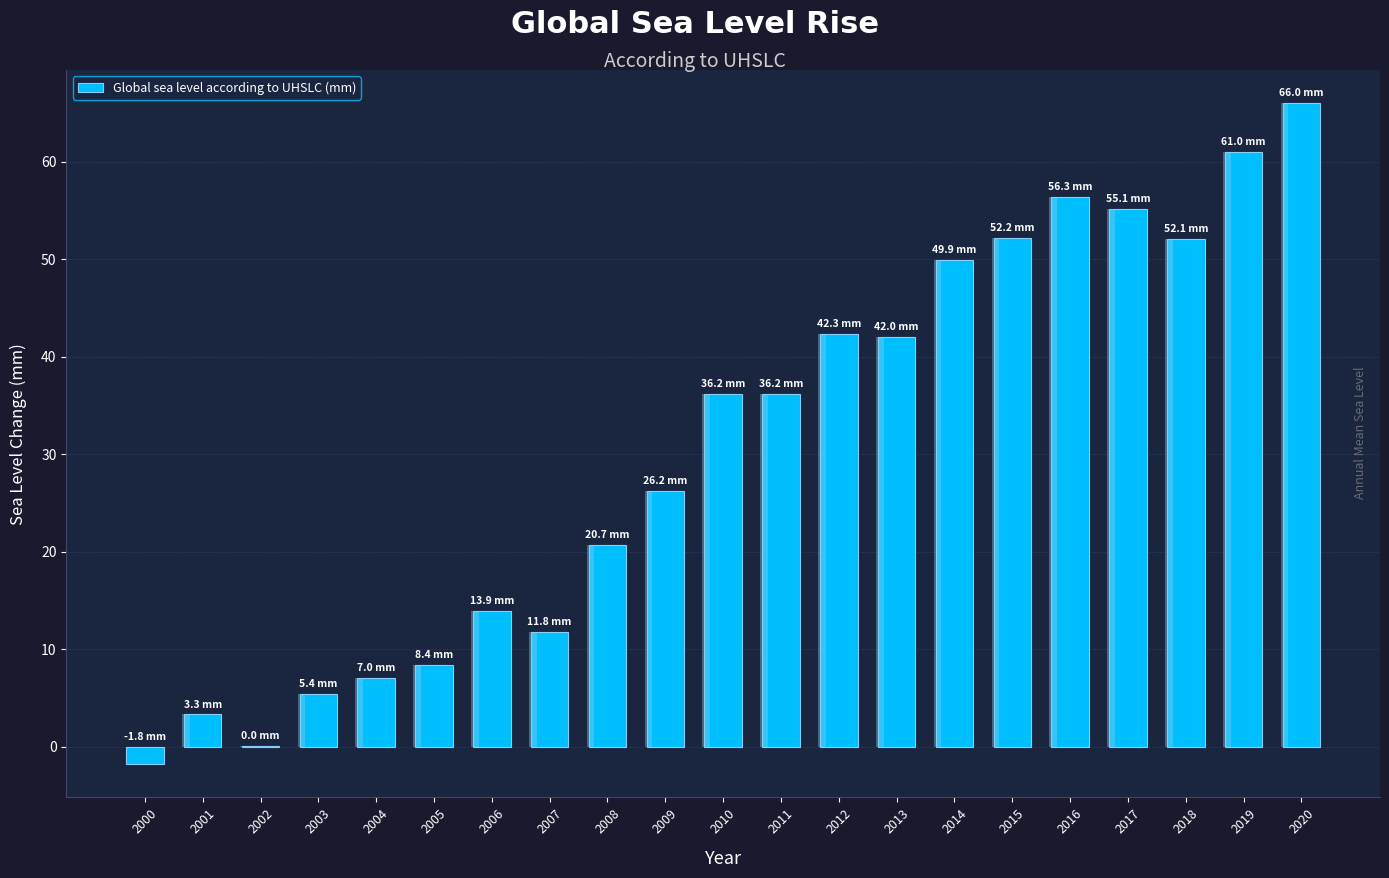

Reading left to right, transcribe all the data shown in this chart.

2000=-1.8	2001=3.3	2002=0.0	2003=5.4	2004=7.0	2005=8.4	2006=13.9	2007=11.8	2008=20.7	2009=26.2	2010=36.2	2011=36.2	2012=42.3	2013=42.0	2014=49.9	2015=52.2	2016=56.3	2017=55.1	2018=52.1	2019=61.0	2020=66.0